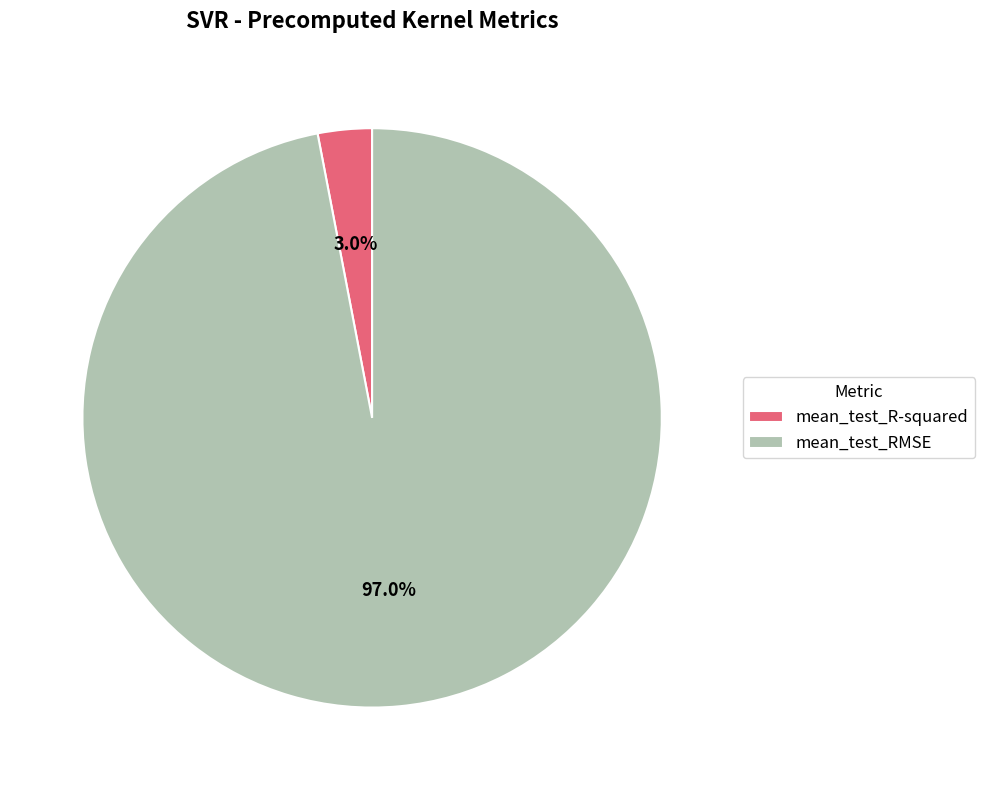

How much of the chart is everything except mean_test_RMSE?

3.0%